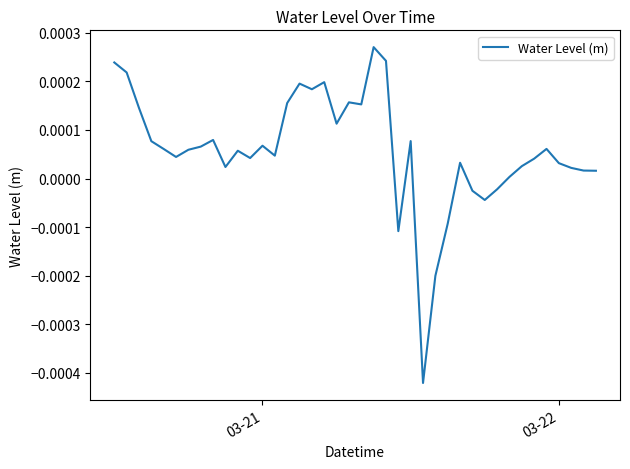

How many values are below zero?

7